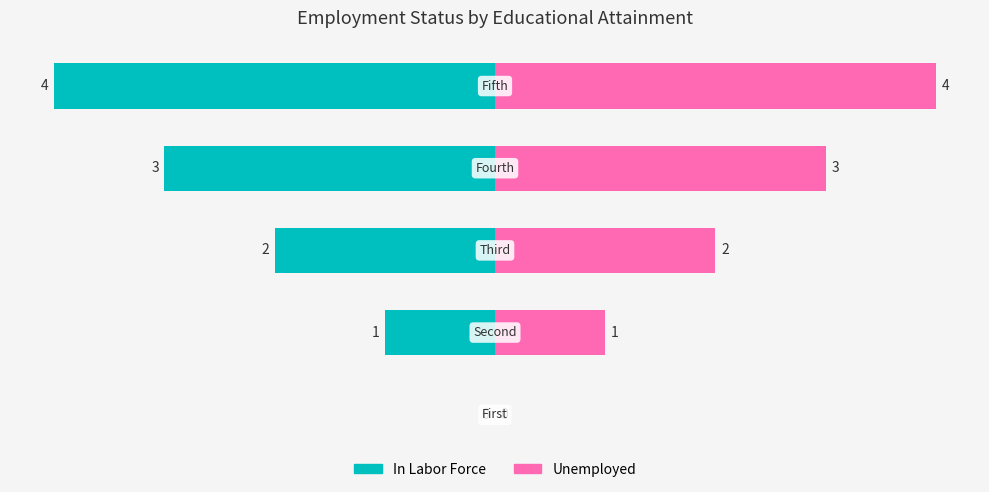

What is the maximum value shown in the chart?

4